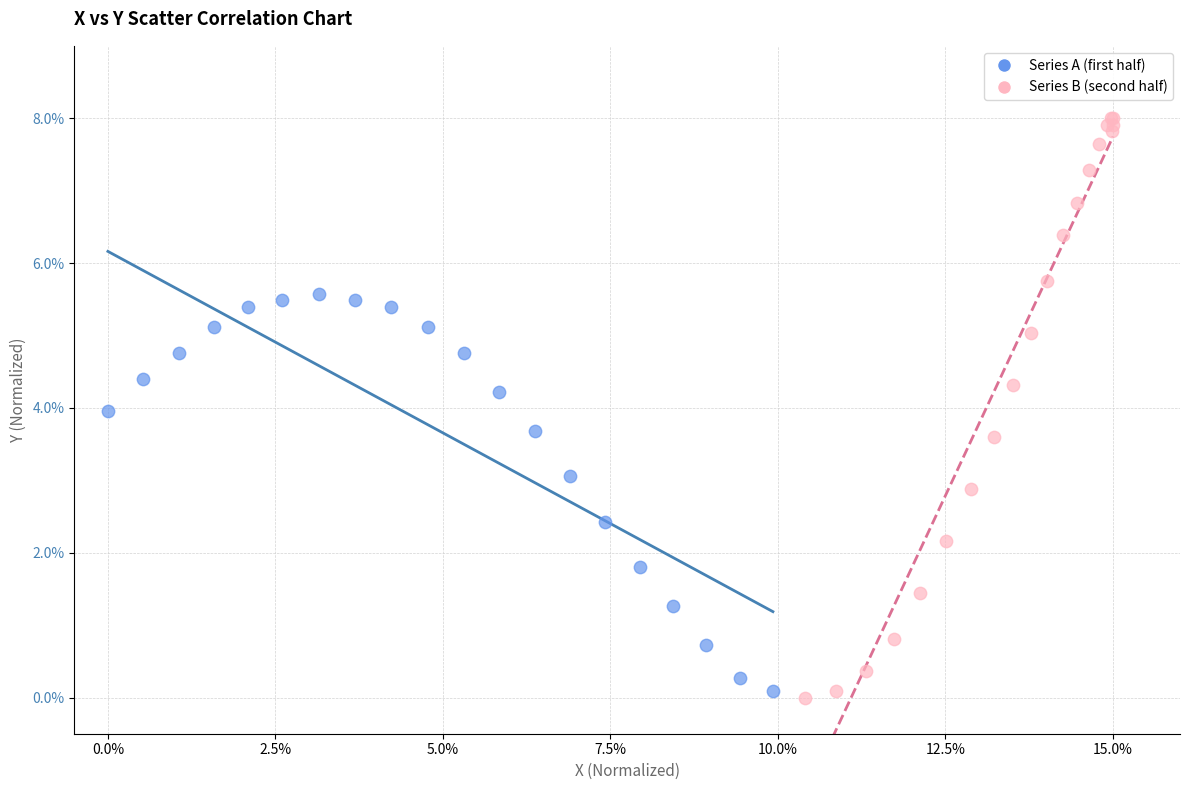

Which series contains the lowest Y value?

Series B (second half)